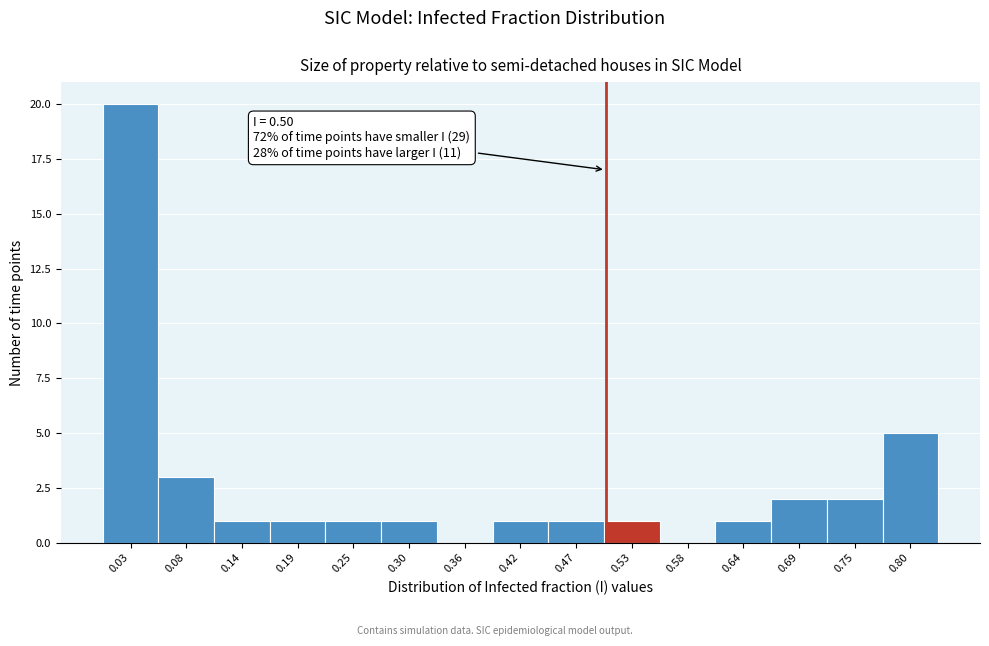

Which range on the x-axis has the tallest bar?

0.00 to 0.06